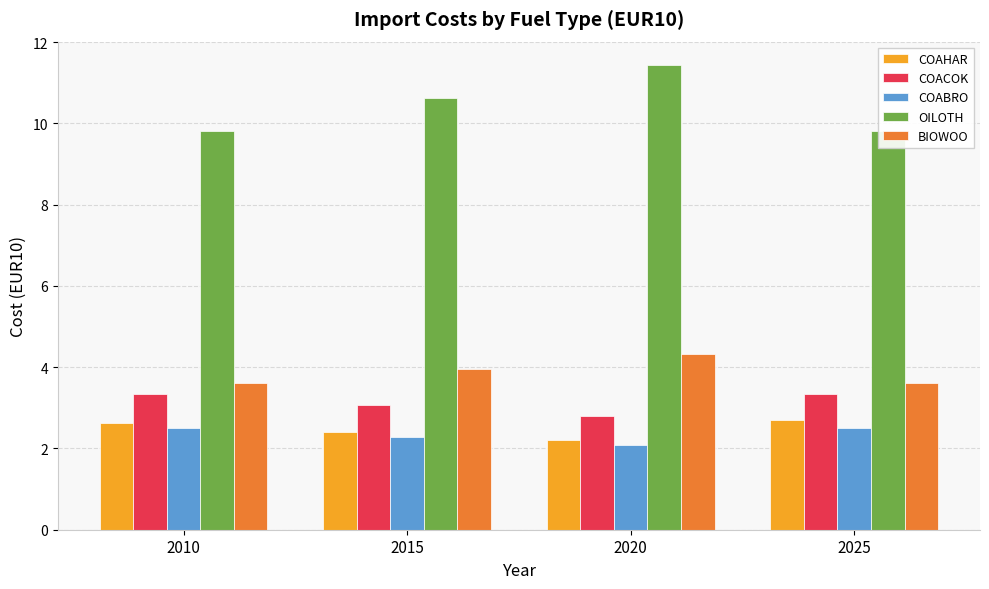

Count the number of data series in this chart.

5